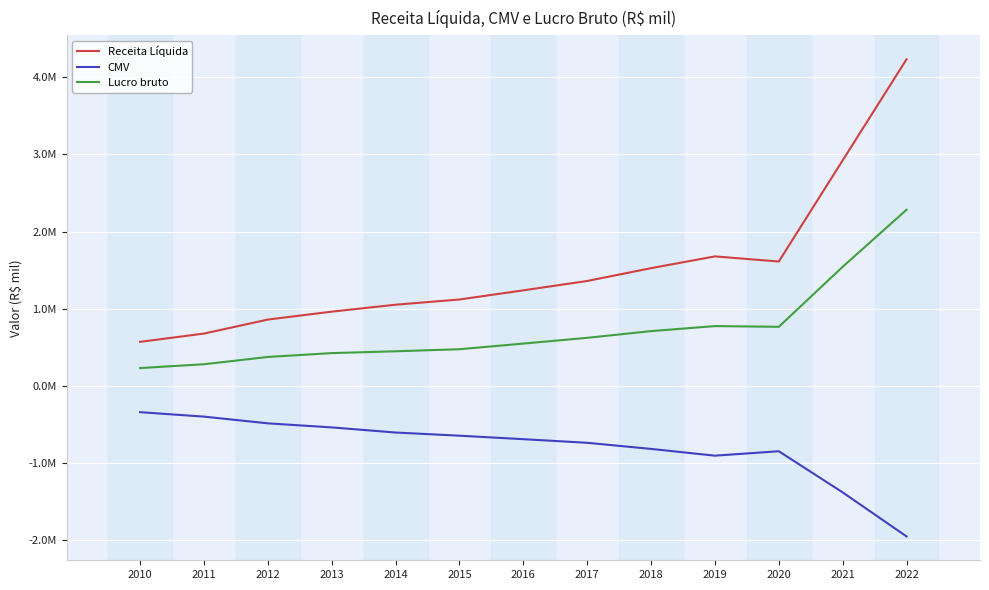

List the series in order of their overall mean, highest first.

Receita Líquida, Lucro bruto, CMV